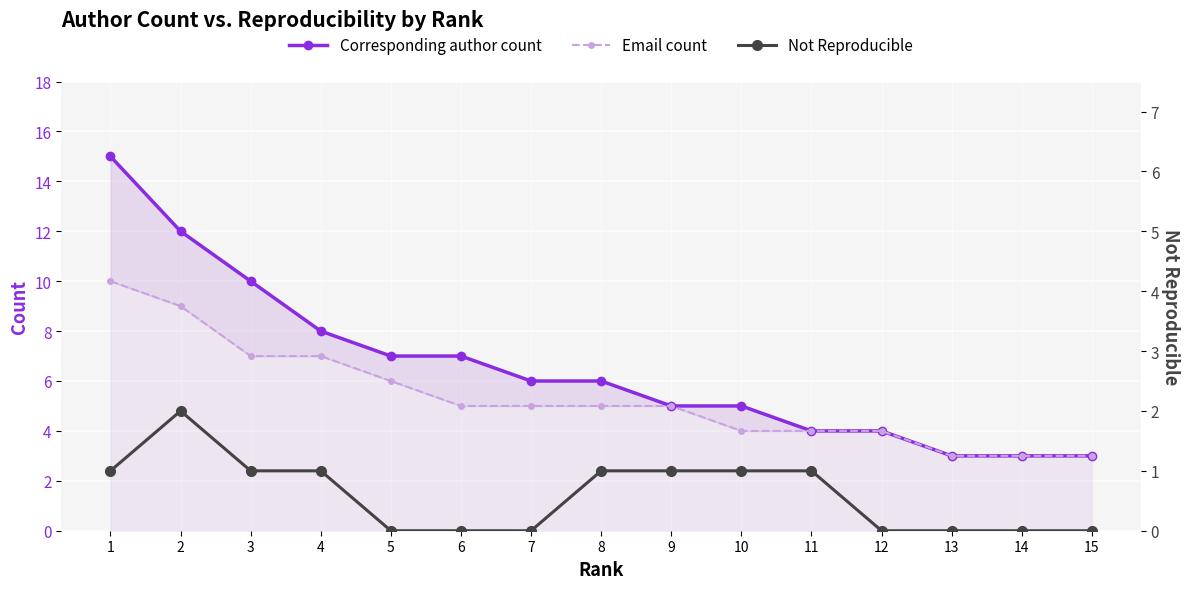

How many lines are shown in the chart?

3